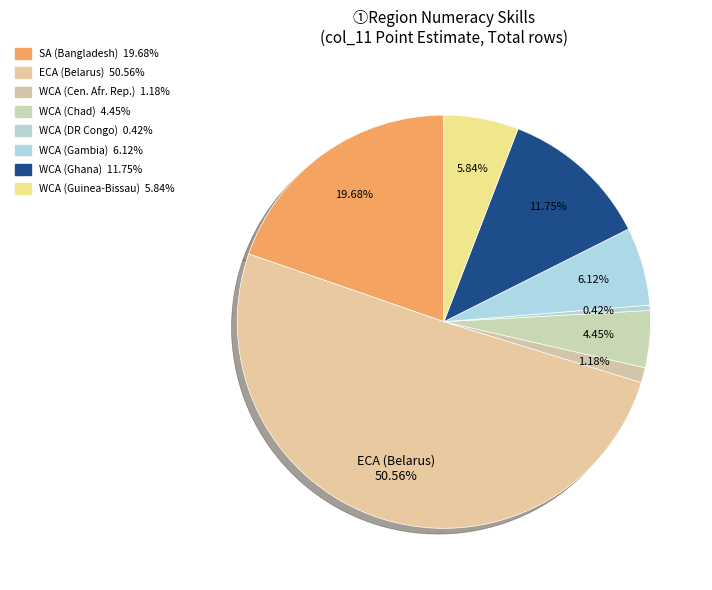

Rank the categories by value from highest to lowest.

ECA, SA, WCA (GHA), WCA (GMB), WCA (GNB), WCA (TCD), WCA (CAF), WCA (COD)